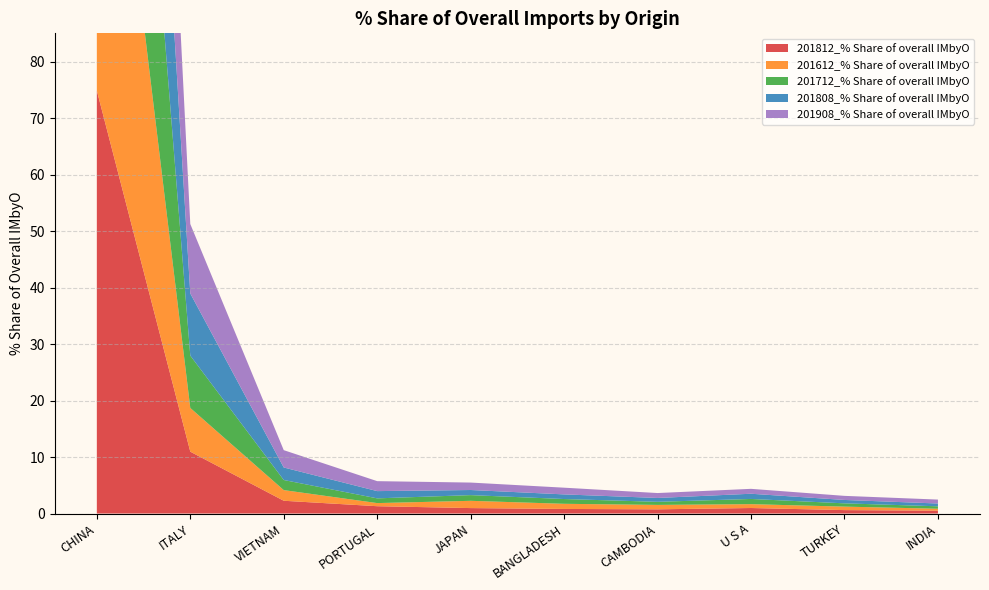

Reading right to left, list all the values displayed in this chart.

201812_% Share of overall IMbyO: INDIA=0.5	TURKEY=0.6	U S A=1.0	CAMBODIA=0.7	BANGLADESH=0.8	JAPAN=1.0	PORTUGAL=1.3	VIETNAM=2.3	ITALY=10.9	CHINA=74.9
201612_% Share of overall IMbyO: INDIA=0.3	TURKEY=0.6	U S A=0.7	CAMBODIA=0.8	BANGLADESH=0.9	JAPAN=1.3	PORTUGAL=0.6	VIETNAM=1.9	ITALY=7.7	CHINA=80.3
201712_% Share of overall IMbyO: INDIA=0.4	TURKEY=0.6	U S A=0.9	CAMBODIA=0.5	BANGLADESH=0.8	JAPAN=1.0	PORTUGAL=0.8	VIETNAM=1.8	ITALY=9.3	CHINA=78.8
201808_% Share of overall IMbyO: INDIA=0.5	TURKEY=0.6	U S A=0.9	CAMBODIA=0.7	BANGLADESH=0.8	JAPAN=0.9	PORTUGAL=1.3	VIETNAM=2.2	ITALY=11.0	CHINA=75.1
201908_% Share of overall IMbyO: INDIA=0.7	TURKEY=0.7	U S A=0.9	CAMBODIA=0.9	BANGLADESH=1.2	JAPAN=1.3	PORTUGAL=1.8	VIETNAM=3.1	ITALY=12.3	CHINA=70.7